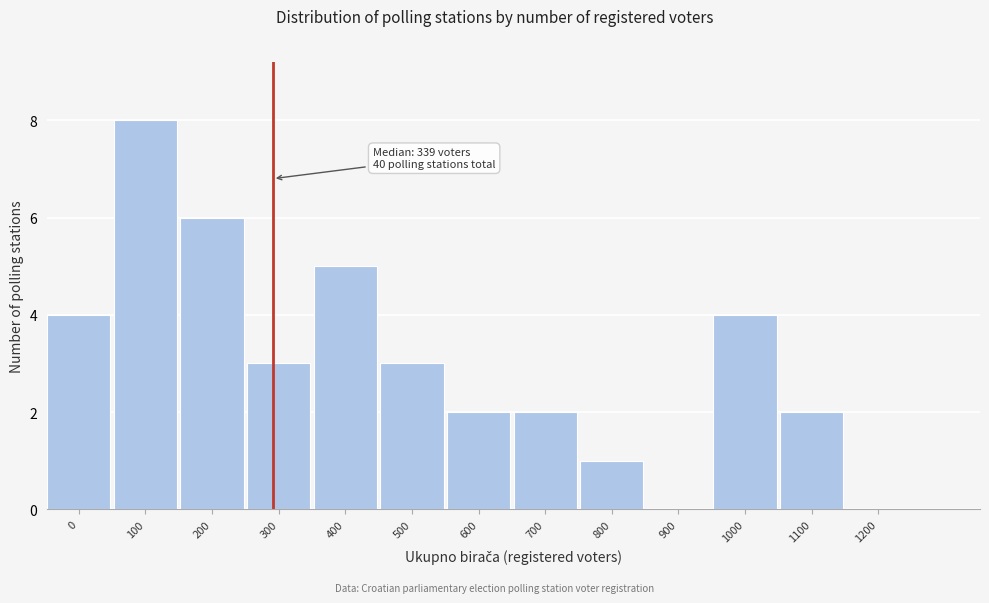

Reading left to right, what are all the values shown in this chart?

0=4	100=8	200=6	300=3	400=5	500=3	600=2	700=2	800=1	900=0	1000=4	1100=2	1200=0